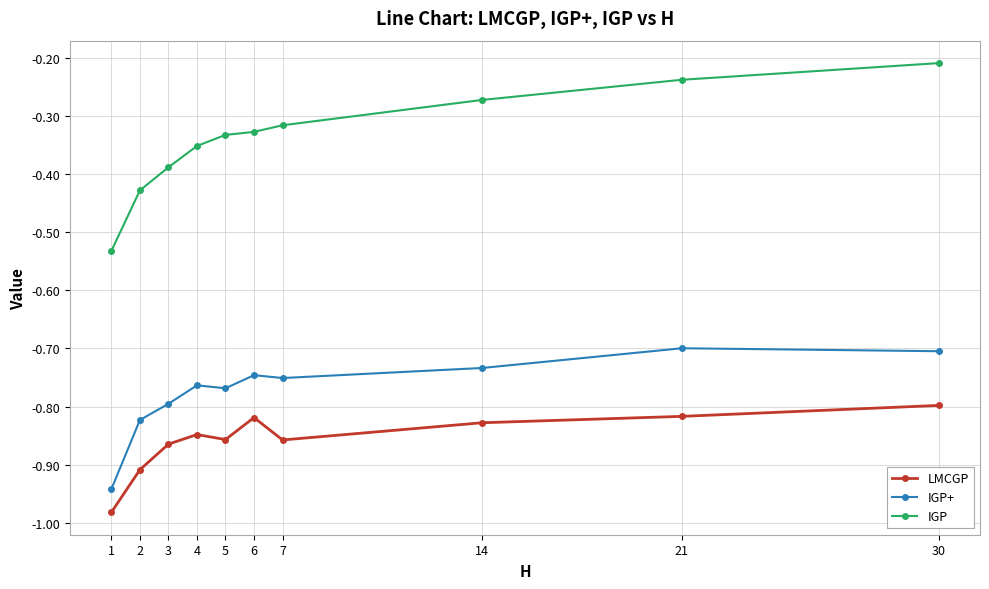

List the series in order of their peak value, lowest first.

LMCGP, IGP+, IGP